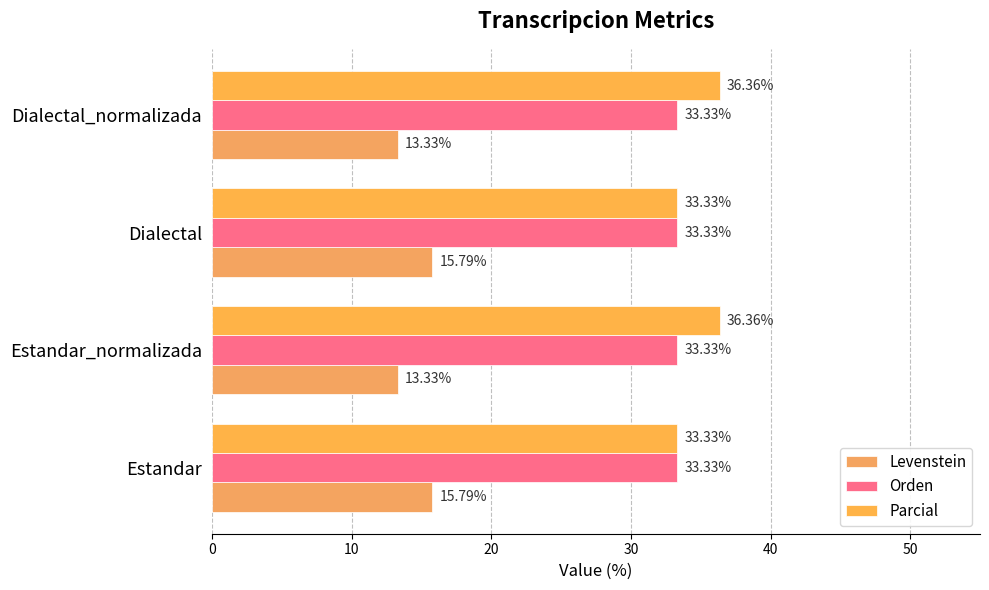

How many series are shown in this chart?

3